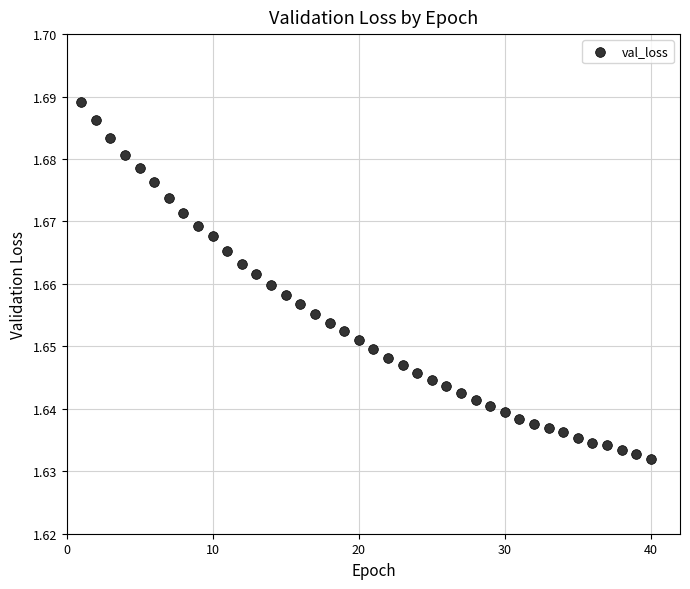

What is the range of X values (max minus min)?

39.0